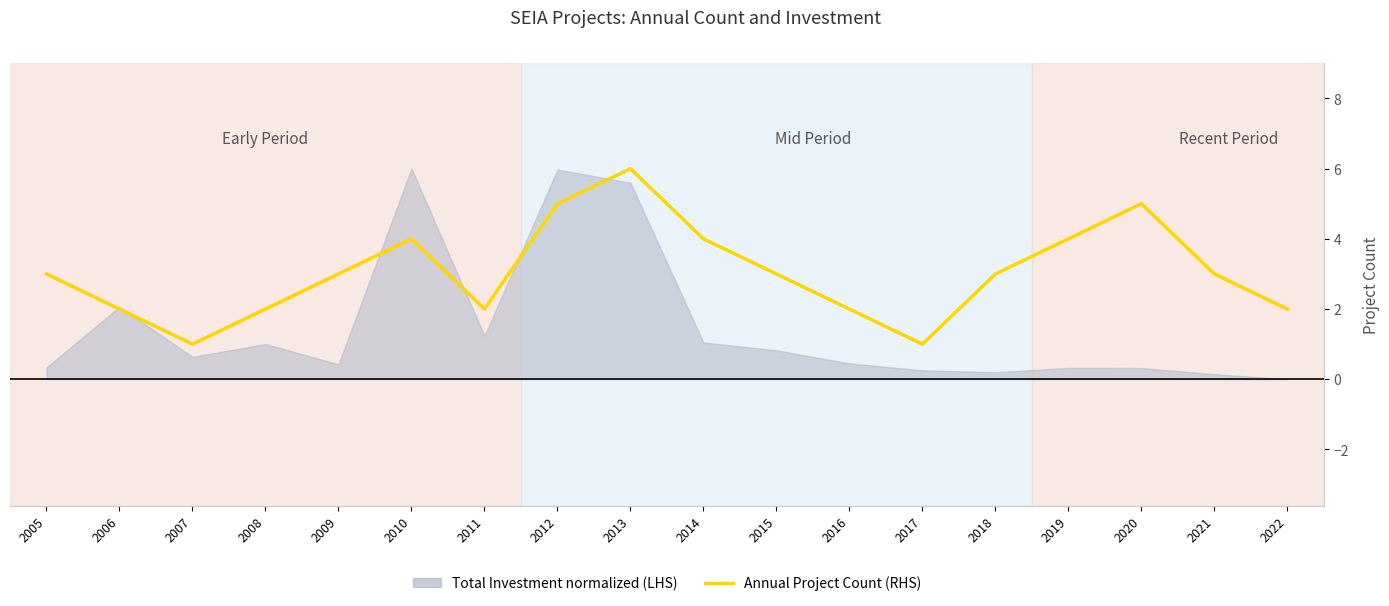

At which category does the data reach its first local peak?

2010